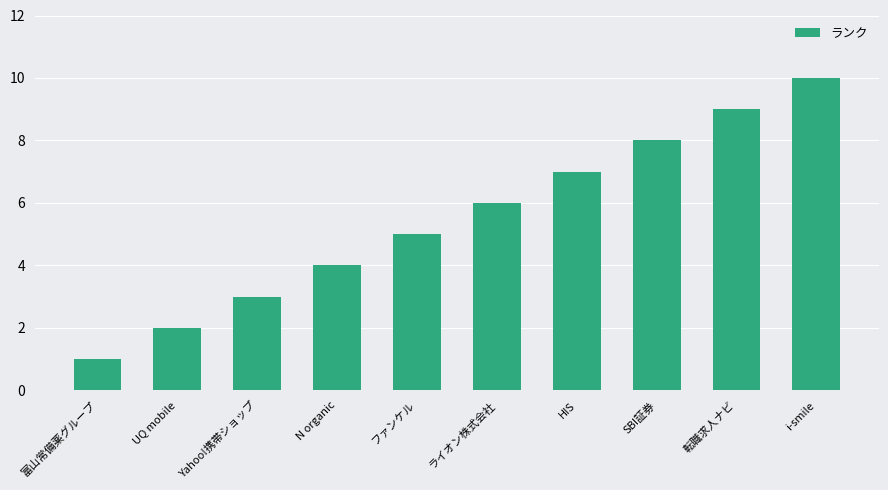

The chart shows a value of 4 at N organic. True or false?

True